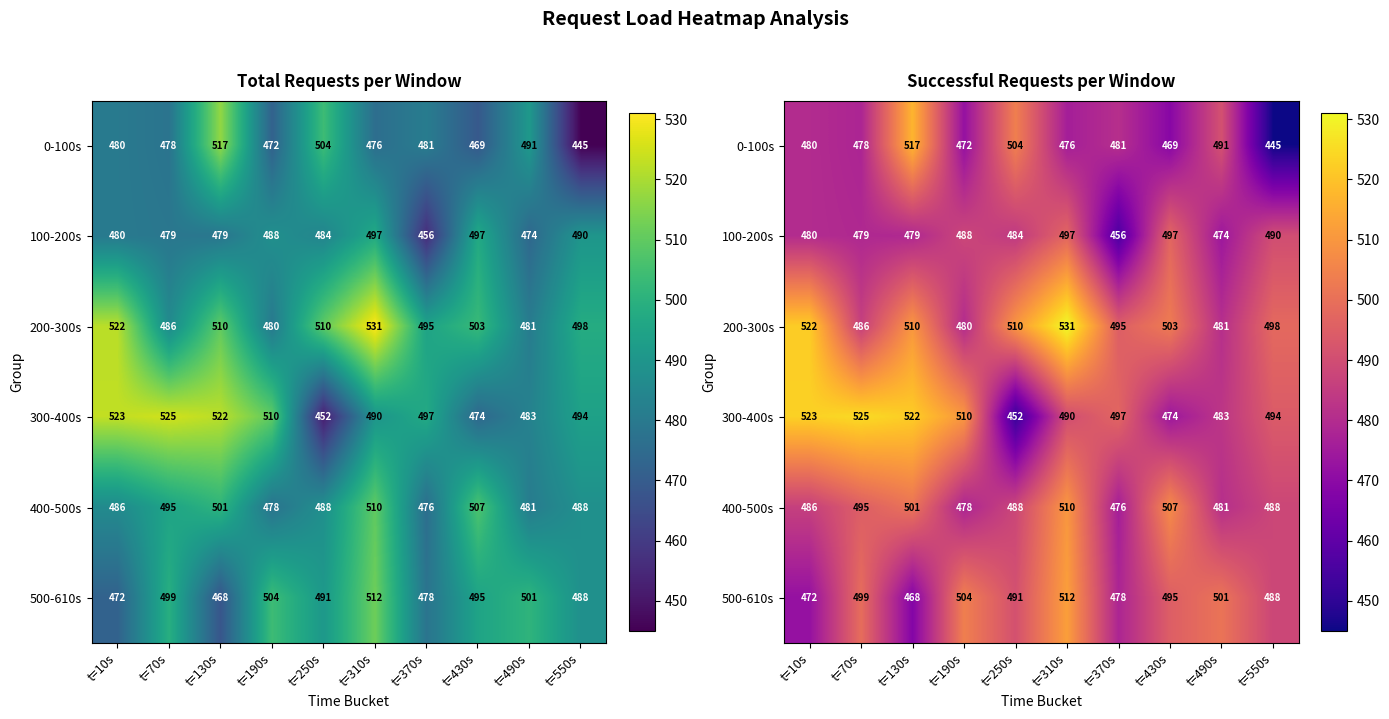

Where does the 0-100s series first go above 480?

t=130s